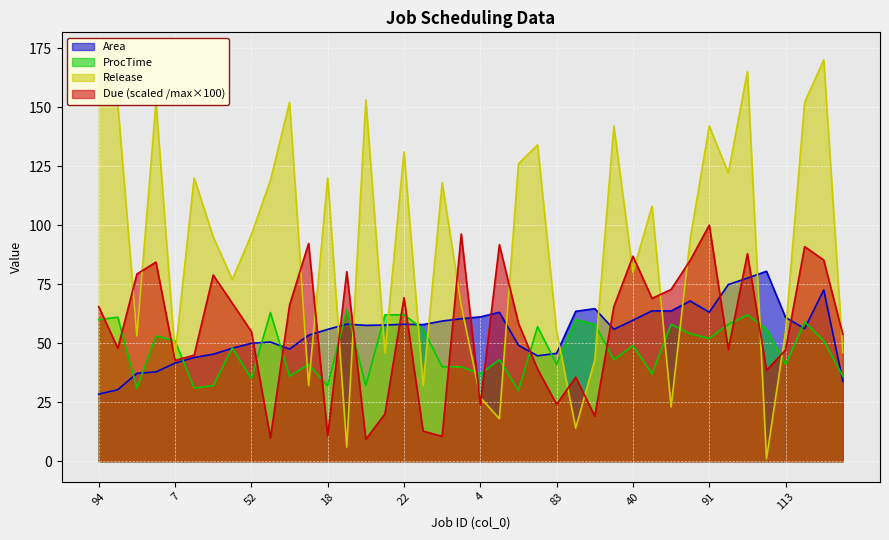

At 57, list the series in order from smallest to largest.

ProcTime, Area, Due, Release